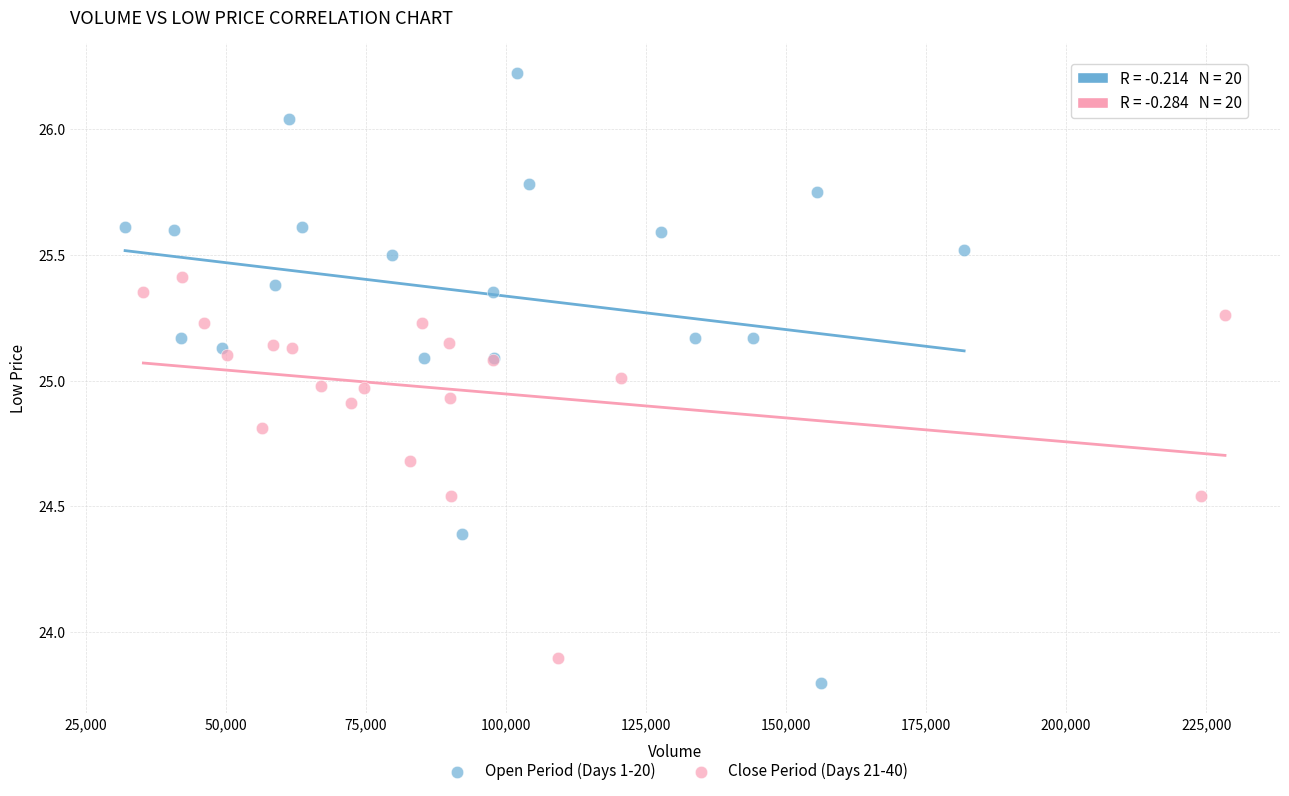

Which series has the widest spread of Y values?

Open Period (Days 1-20)